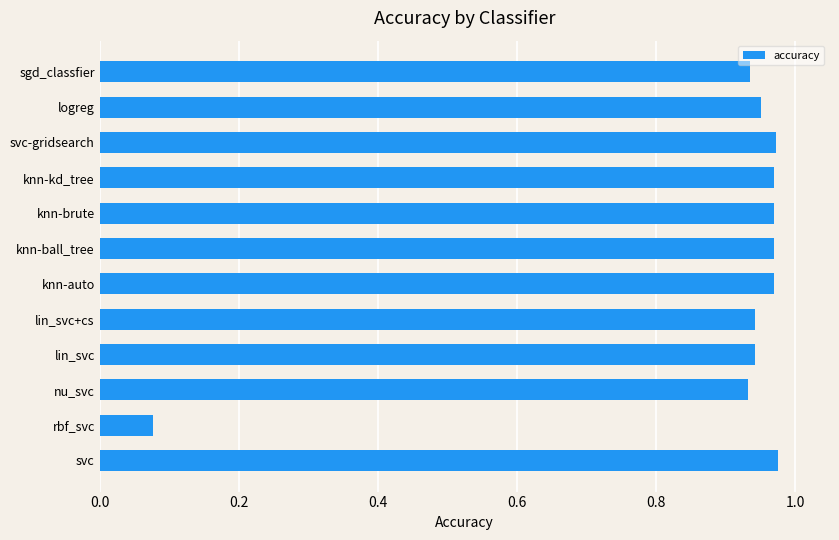

What is the sum of all values?

10.6